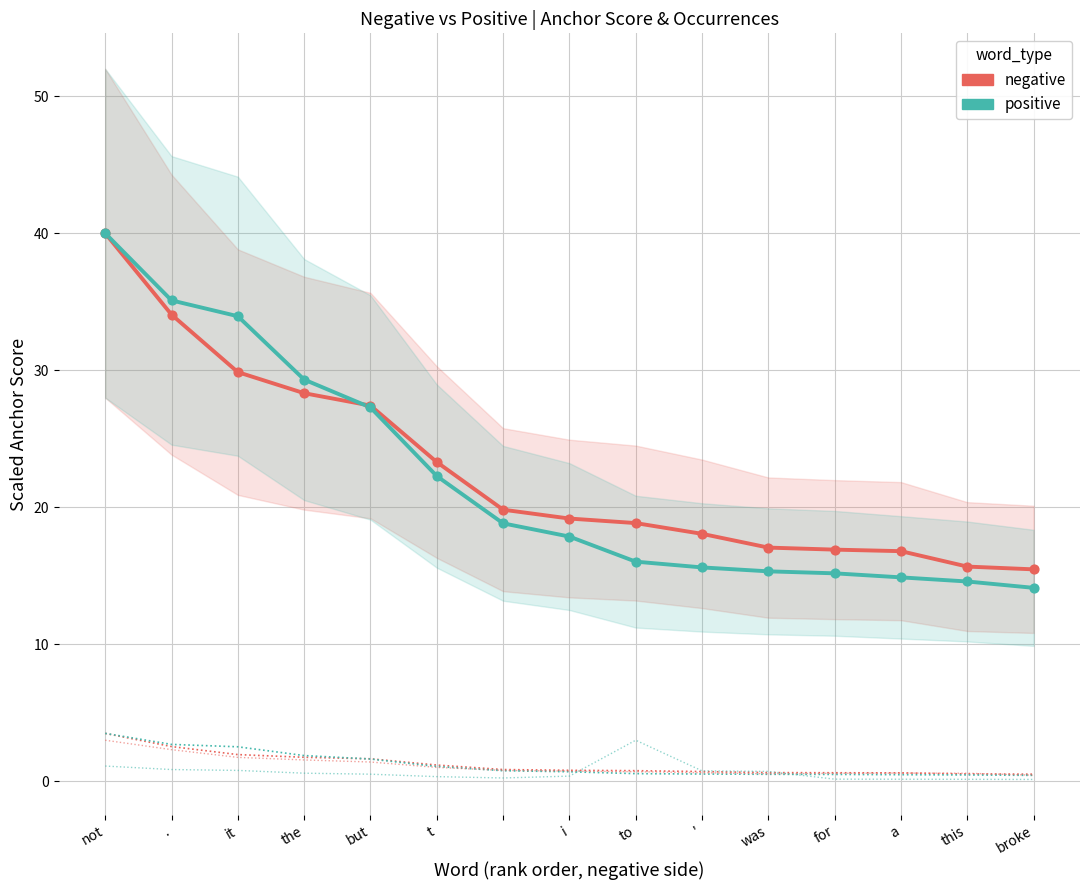

At which category is the sum across all series the highest?

not